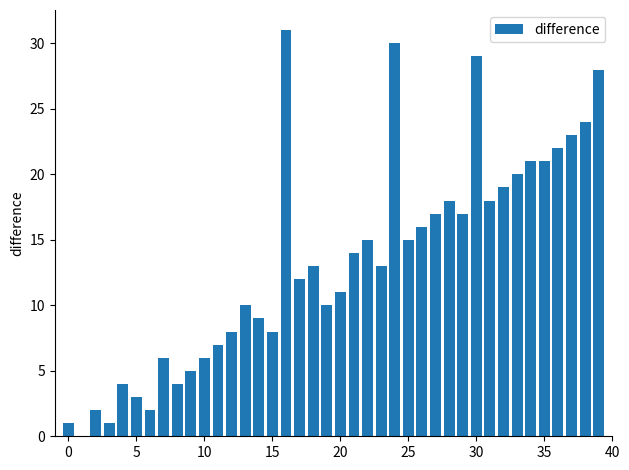

What is the sum of all values?

533